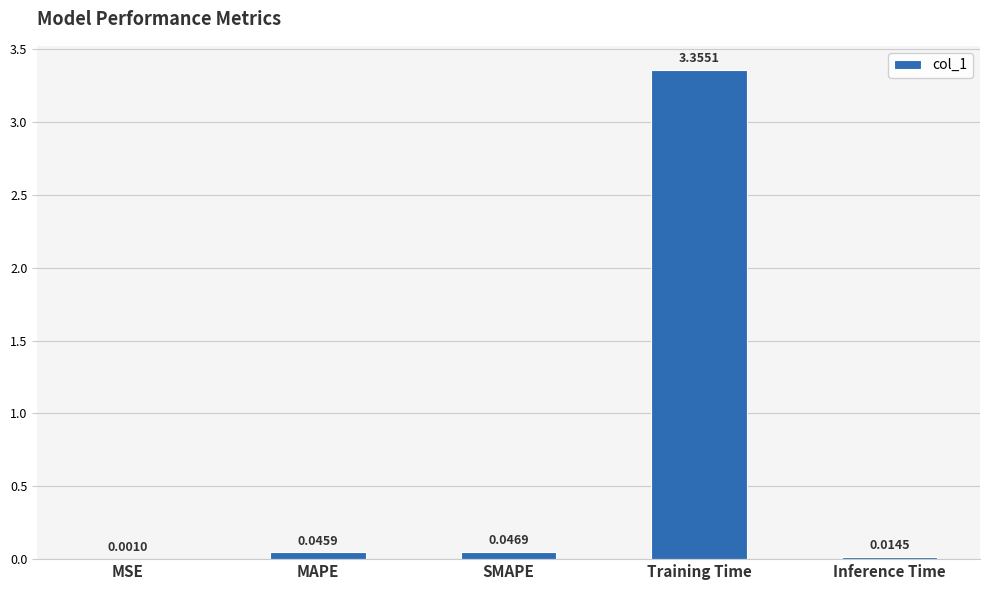

What is the sum of all values?

3.5